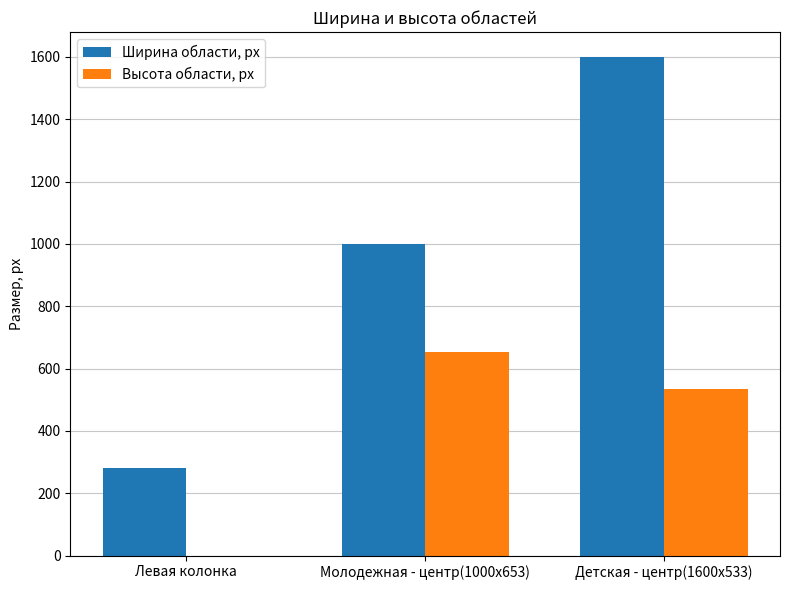

What is the approximate value of Высота области, px at Молодежная - центр(1000x653)?

653